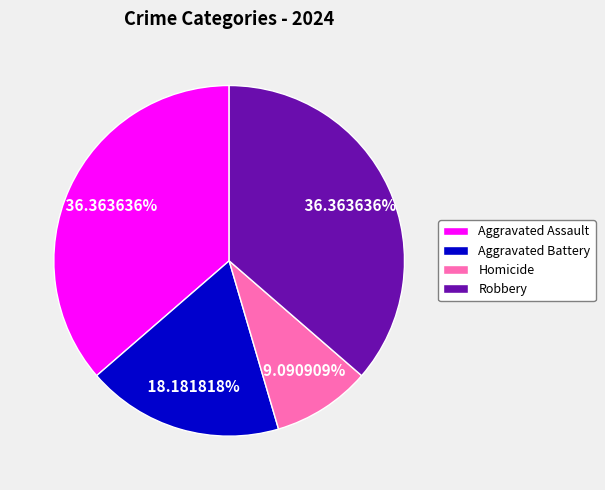

Does any single category account for the majority?

No